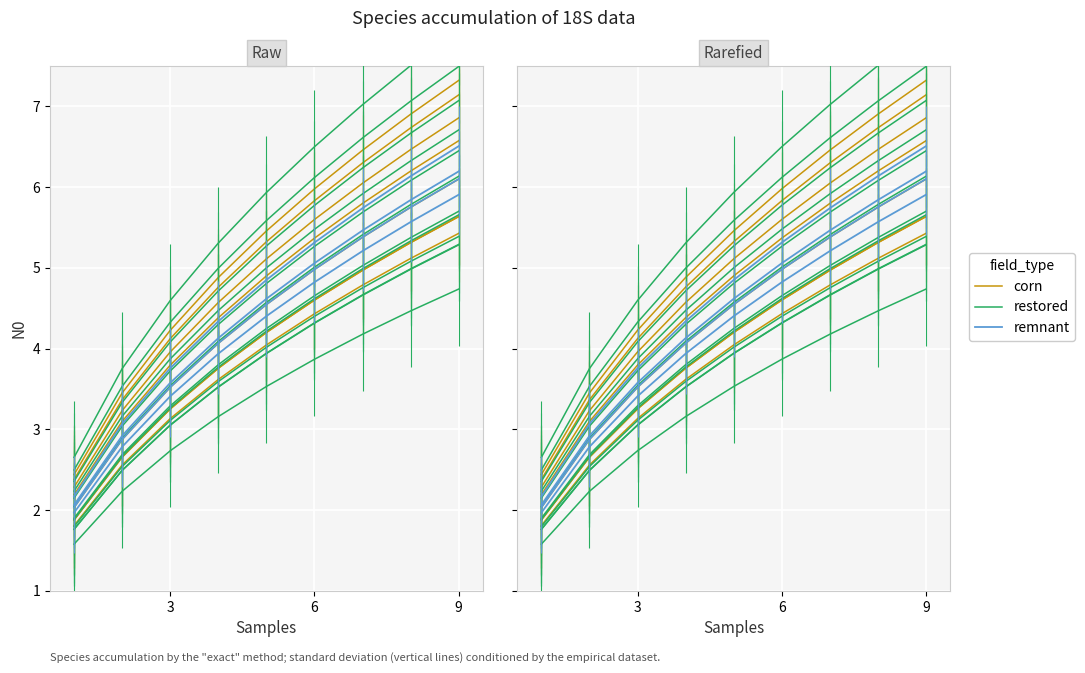

Where is restored nearest to the value 4?

3